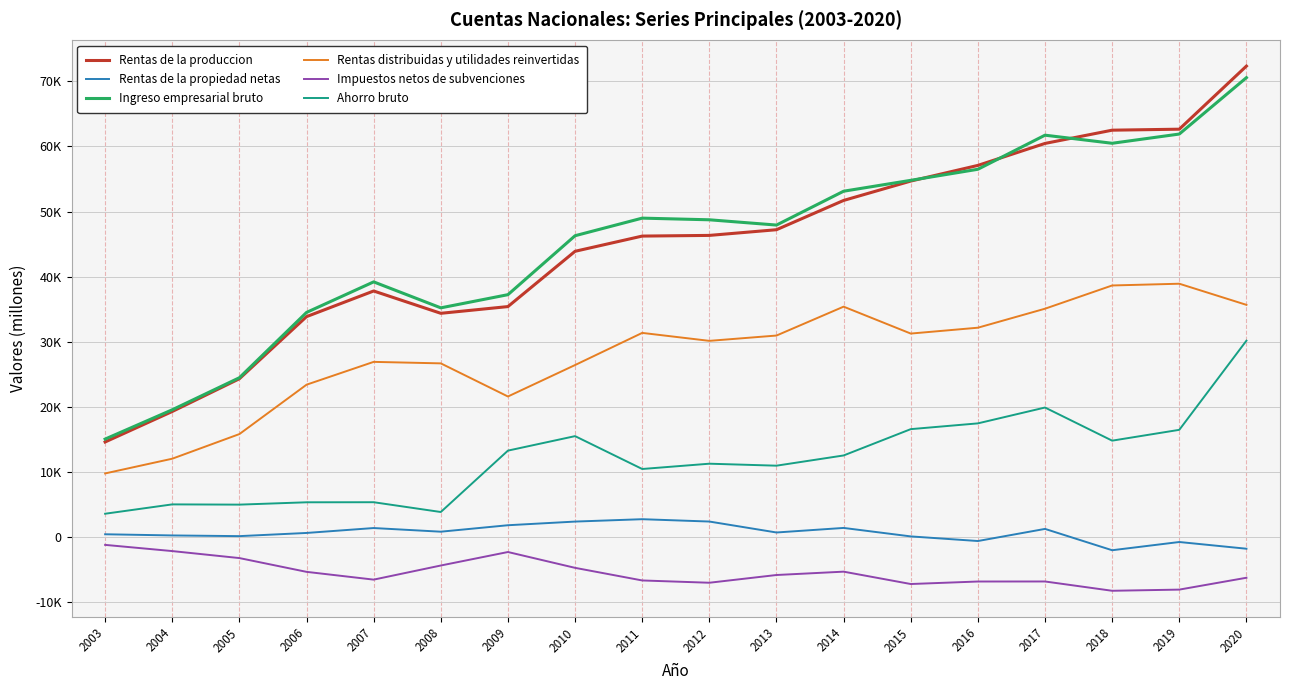

At which category is the sum across all series the highest?

2020